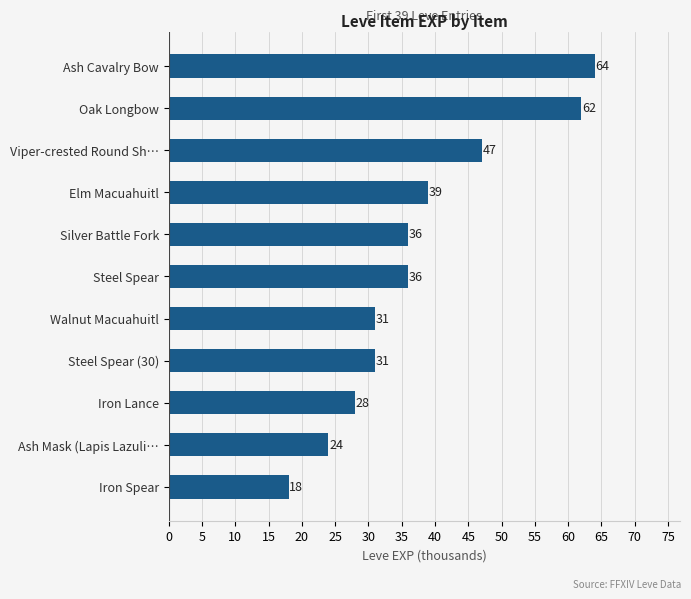

Which has a higher value, Silver Battle Fork or Ash Mask (Lapis Lazuli…?

Silver Battle Fork